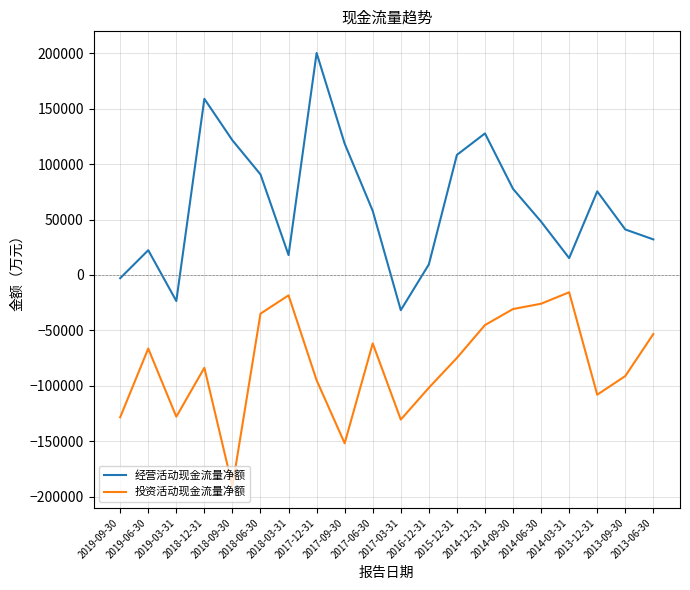

What is the maximum value for 经营活动现金流量净额?

200107